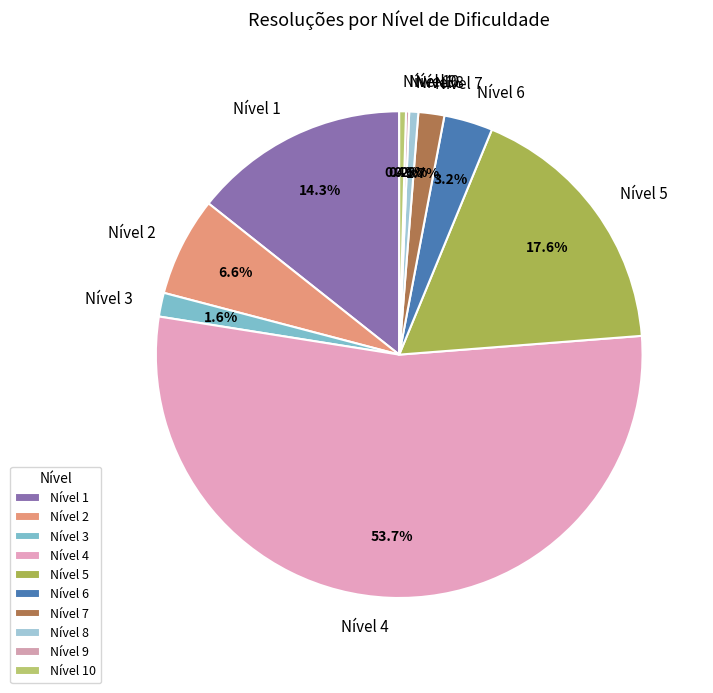

Which slice represents more than half of the pie?

Nível 4